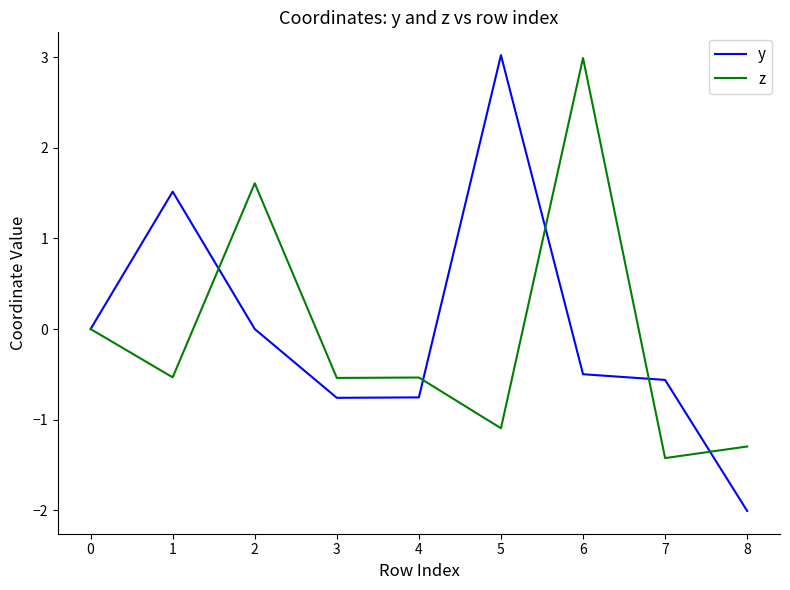

Between 3 and 6, which series saw the biggest shift?

z